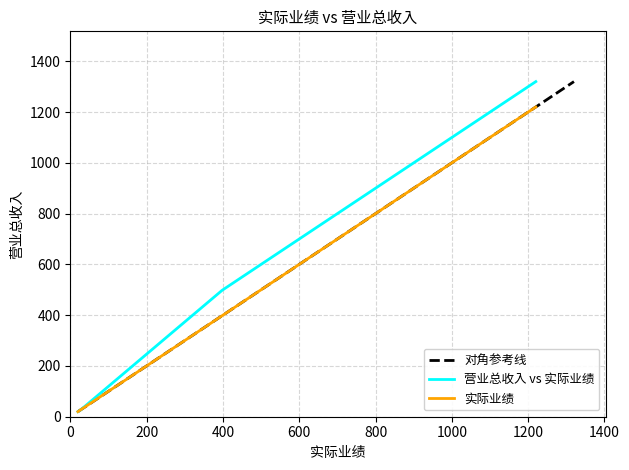

What is the average value of the 营业总收入 series?

466